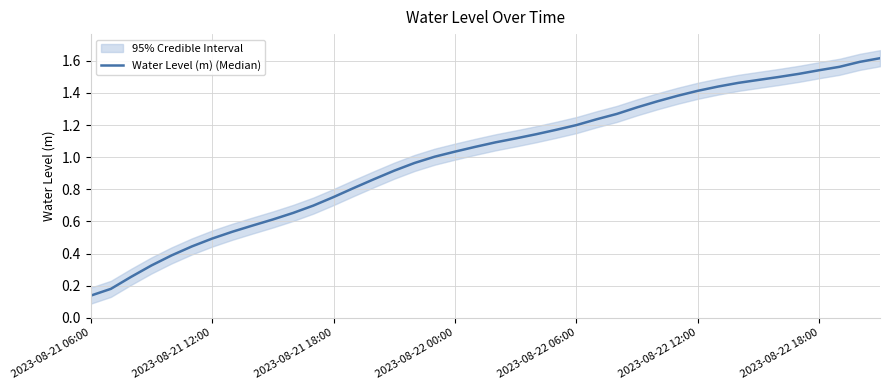

What is the minimum value shown in the chart?

0.1